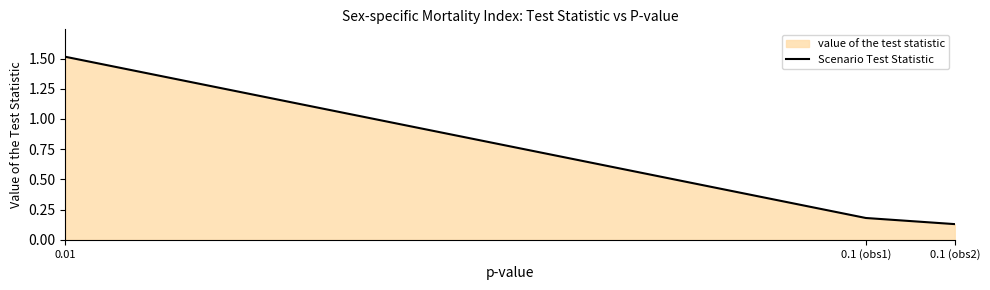

Rank the categories by value from lowest to highest.

0.1 (obs2), 0.1 (obs1), 0.01